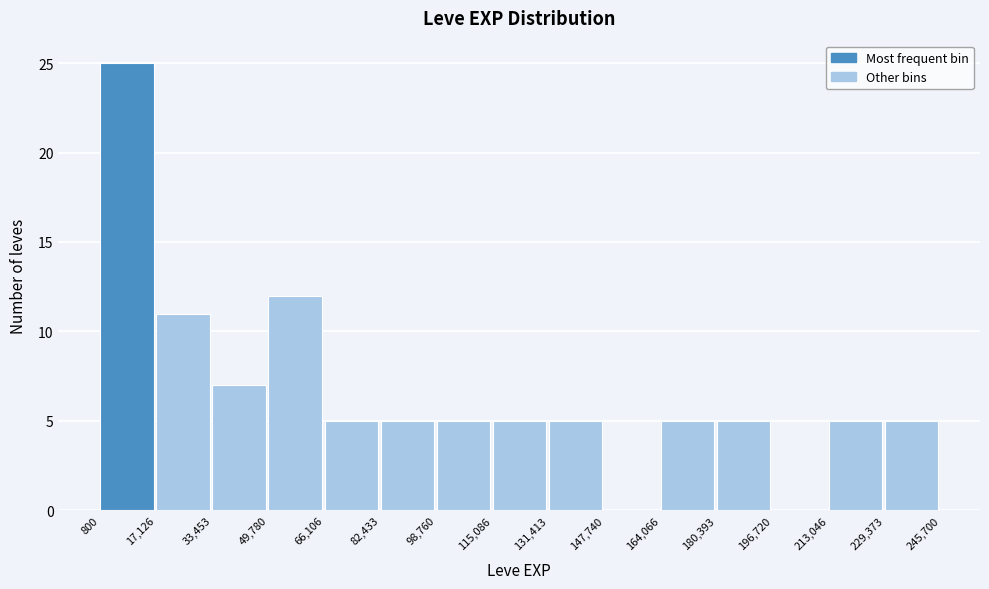

Reading left to right, list every bar in this chart as the range it spans on the x-axis followed by its height. The values are not printed on the chart, so give them approximately, as read against the axis.

800 to 17,126: 25
17,126 to 33,453: 11
33,453 to 49,780: 7
49,780 to 66,106: 12
66,106 to 82,433: 5
82,433 to 98,760: 5
98,760 to 115,086: 5
115,086 to 131,413: 5
131,413 to 147,740: 5
147,740 to 164,066: 0
164,066 to 180,393: 5
180,393 to 196,720: 5
196,720 to 213,046: 0
213,046 to 229,373: 5
229,373 to 245,700: 5